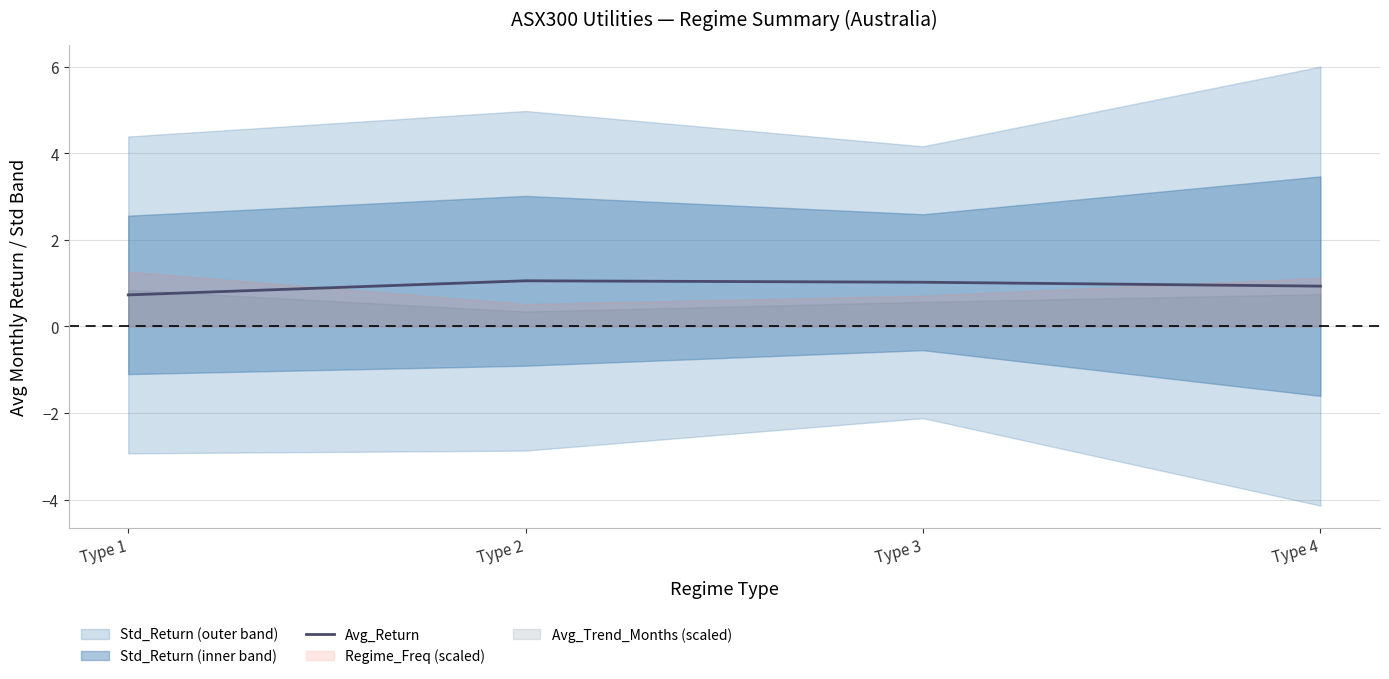

Between Type 1 and Type 4, which is larger?

Type 4